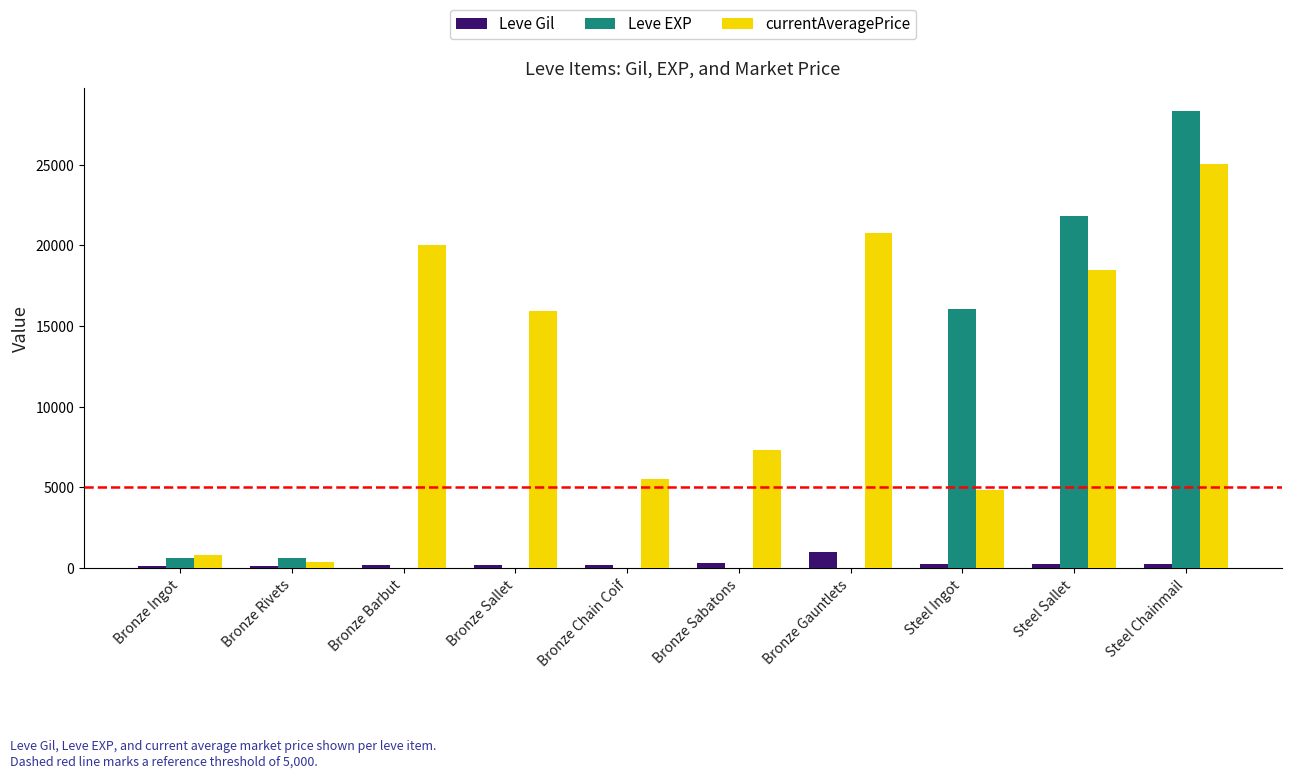

Count the number of data series in this chart.

3